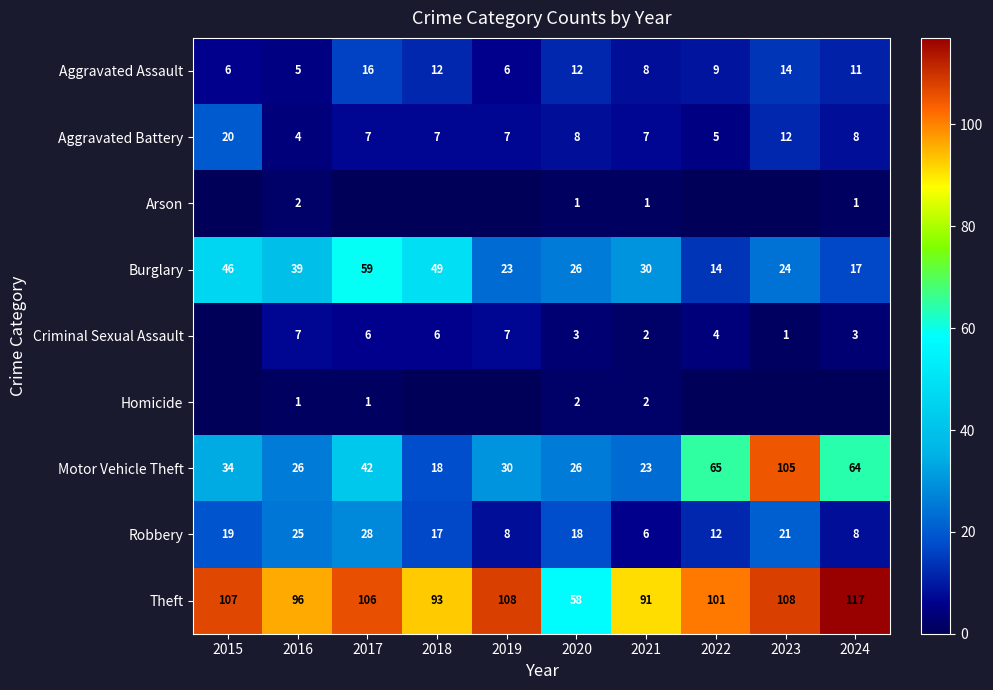

What is the difference between the Robbery values at 2015 and 2021?

13